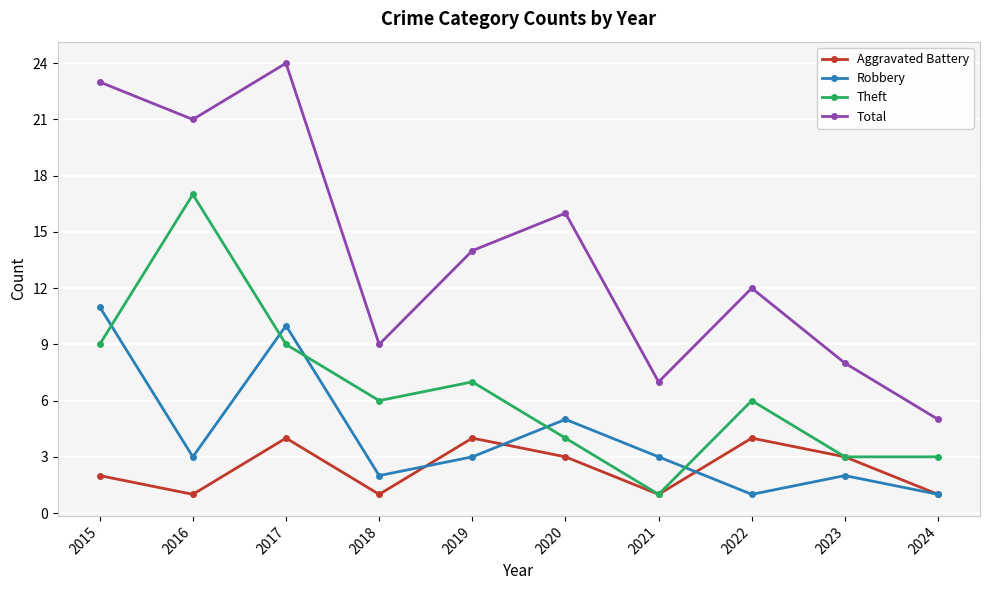

Count the number of data series in this chart.

4